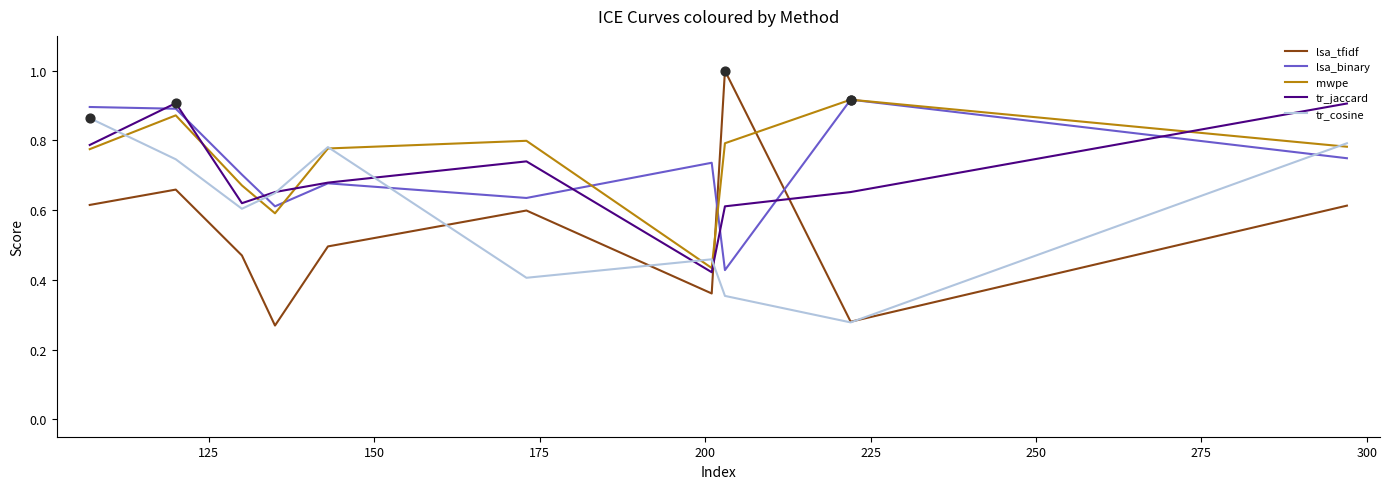

Which series has the widest spread of values?

lsa_tfidf